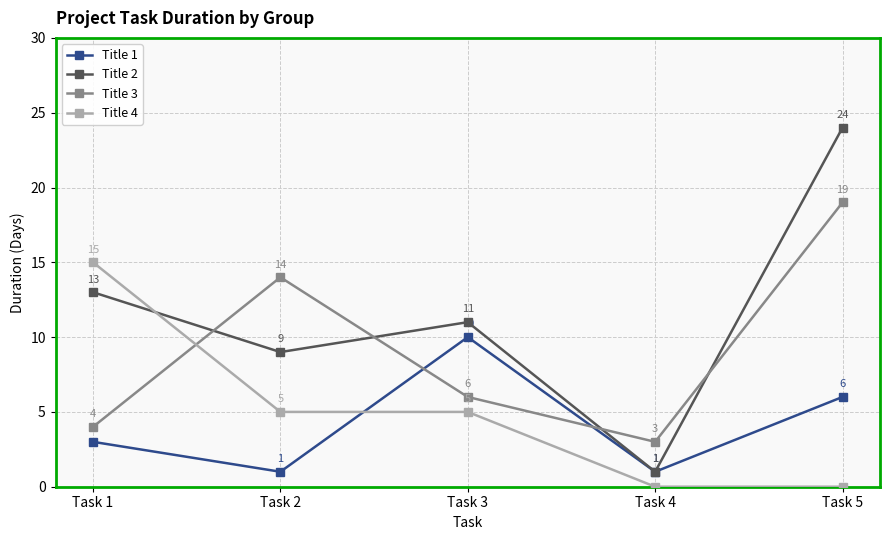

What is the difference between the second highest and second lowest values in the Title 1 series?

5